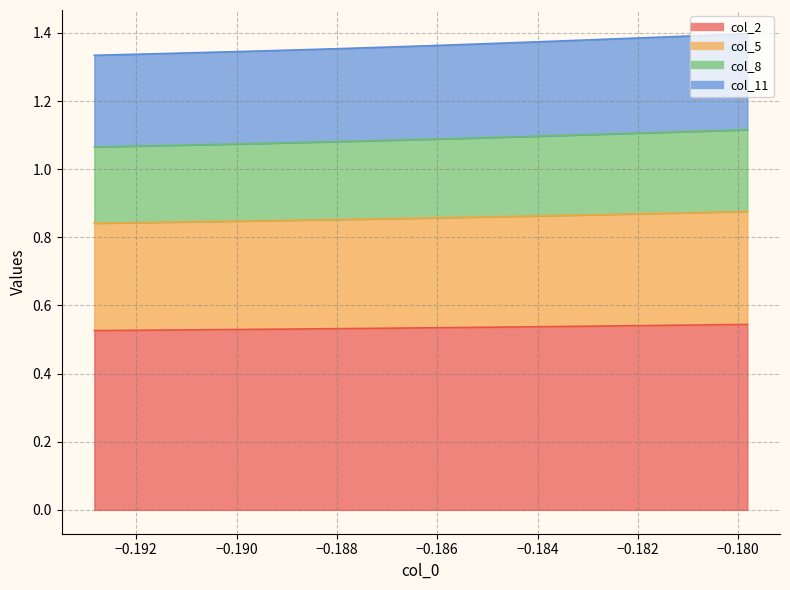

What is the smallest value displayed?

0.5